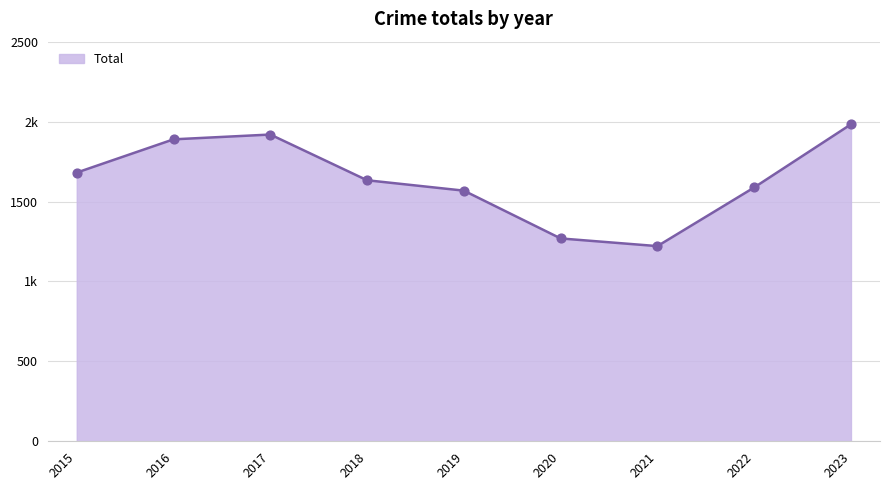

Between 2017 and 2023, which is larger?

2023